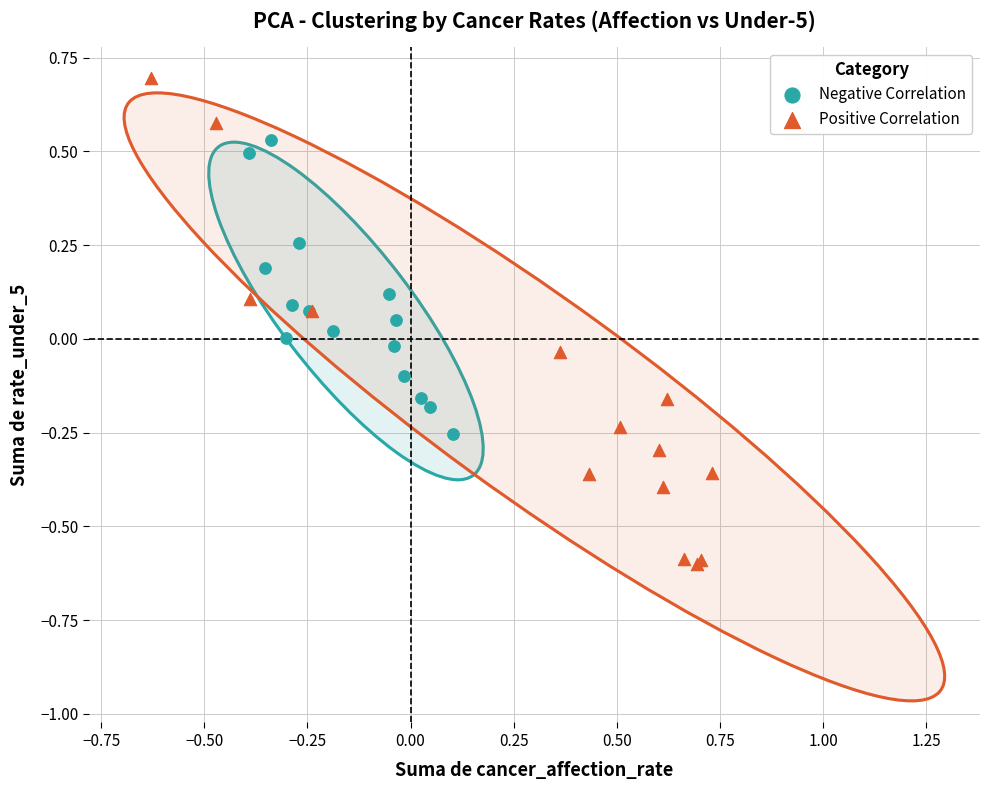

Which series contains the highest Y value?

Positive Correlation